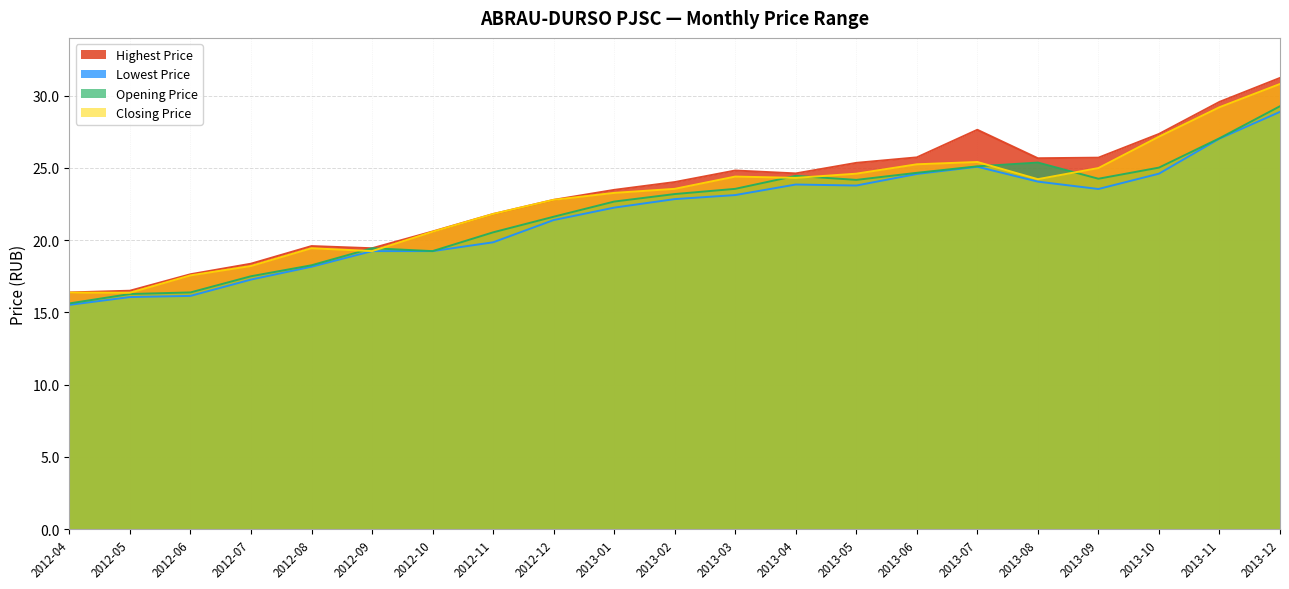

True or false: Lowest Price and Closing Price intersect in this chart.

False